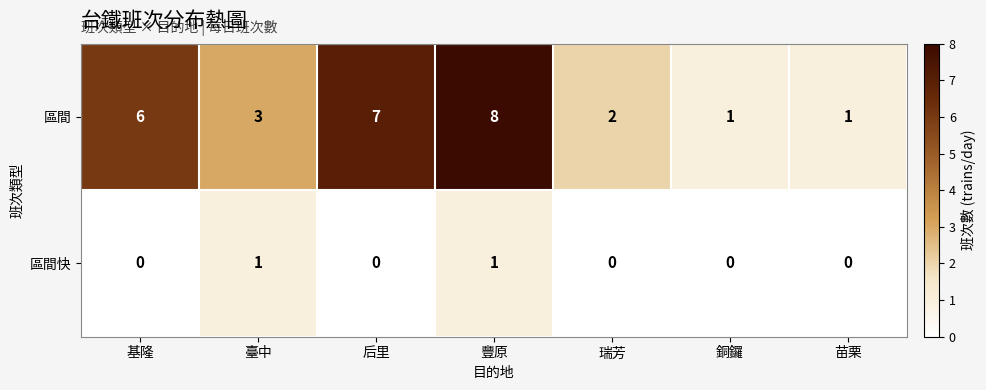

What is the sum of the 區間 values at 后里 and 瑞芳?

9